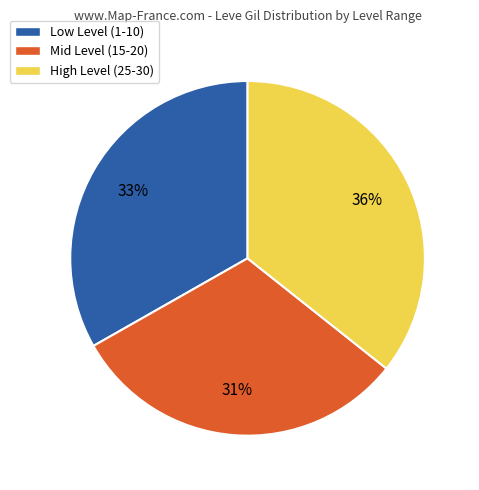

Is High Level (25-30) the majority of the pie?

No